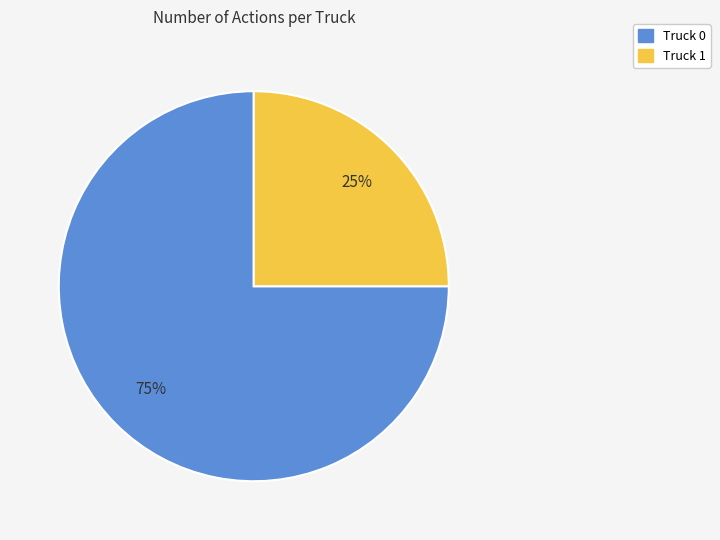

True or false: Truck 1 accounts for 40% of the total.

False